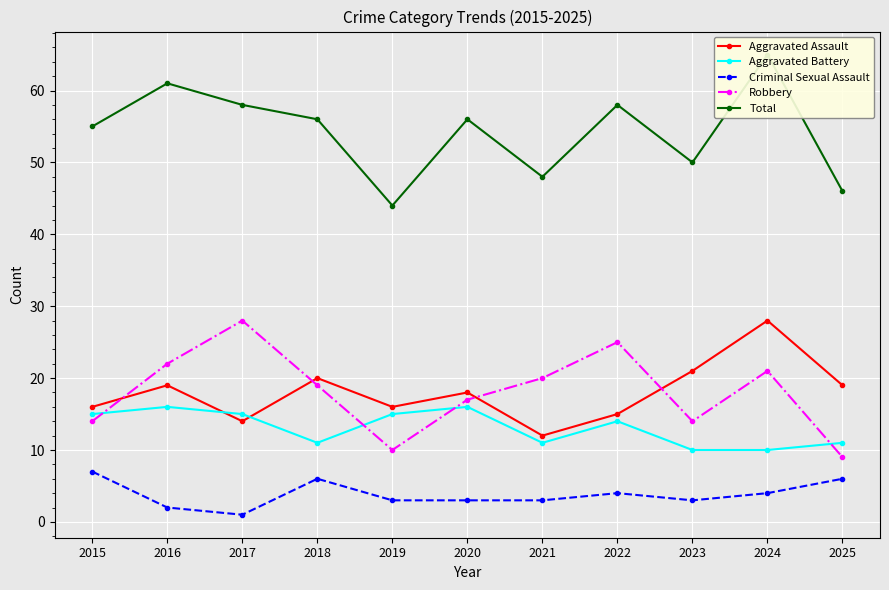

Where is the first local minimum for Total?

2019